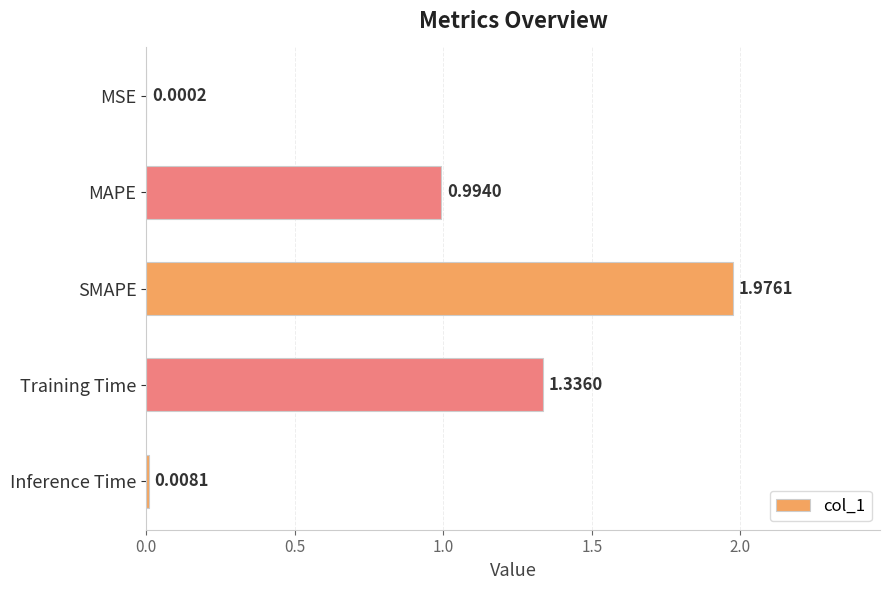

What is the sum of all values?

4.3